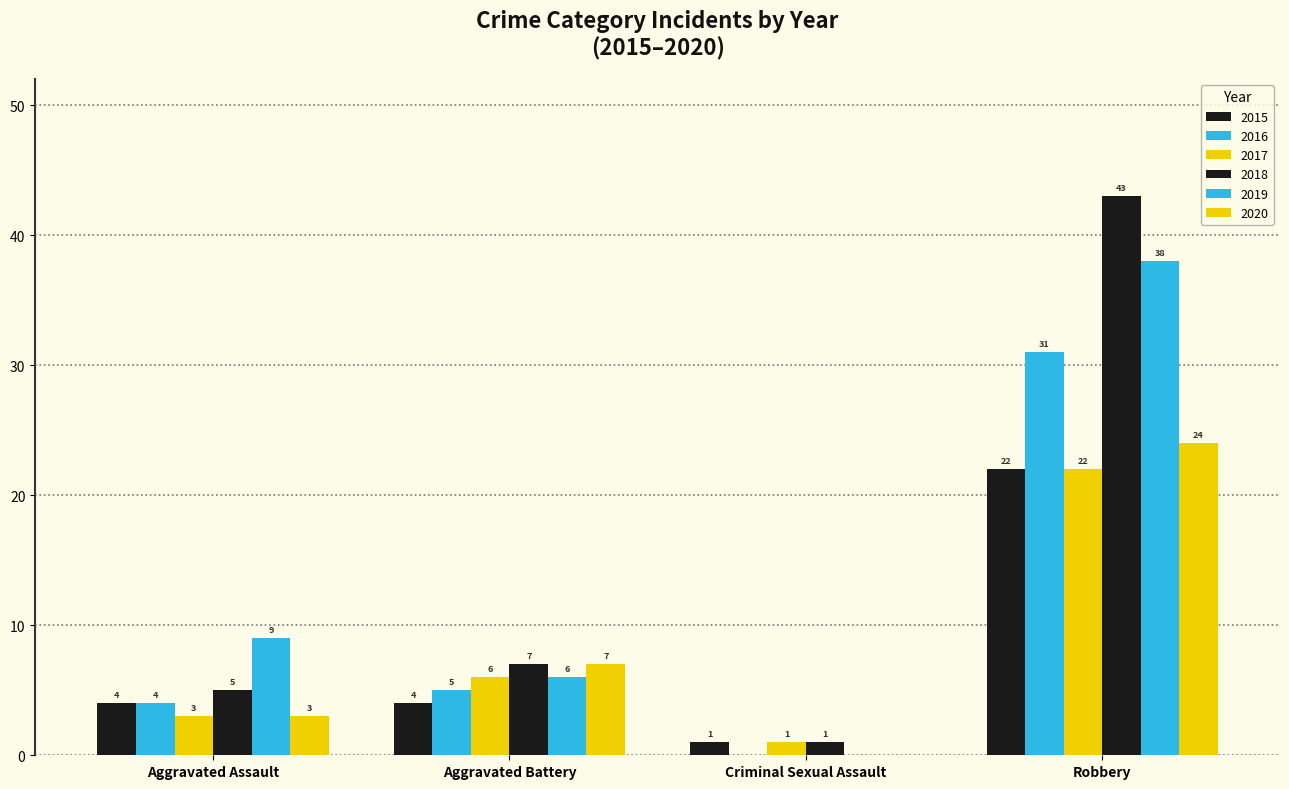

Which series has the largest total across all categories?

2018